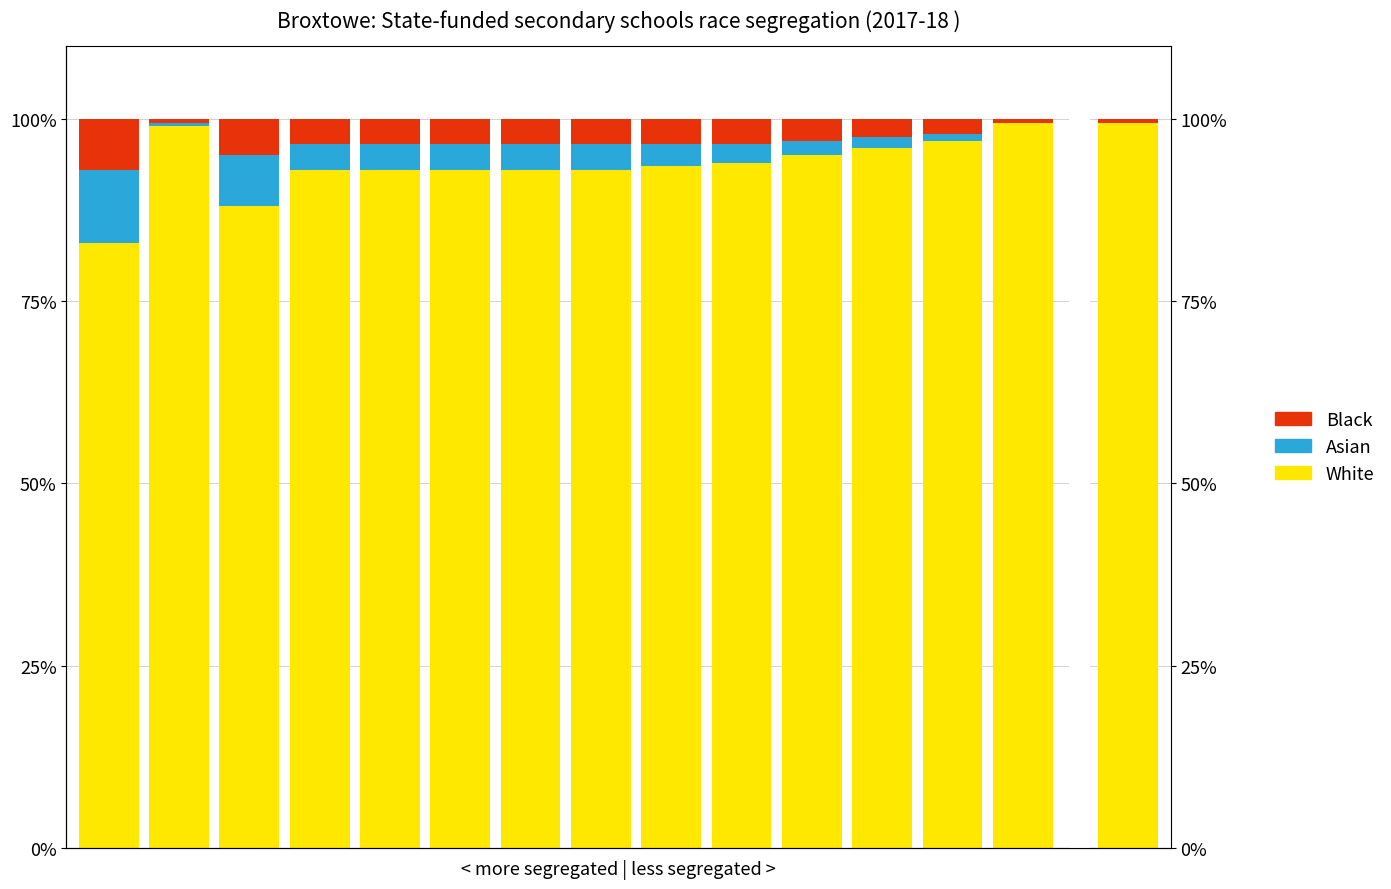

Does the chart contain any negative values?

No